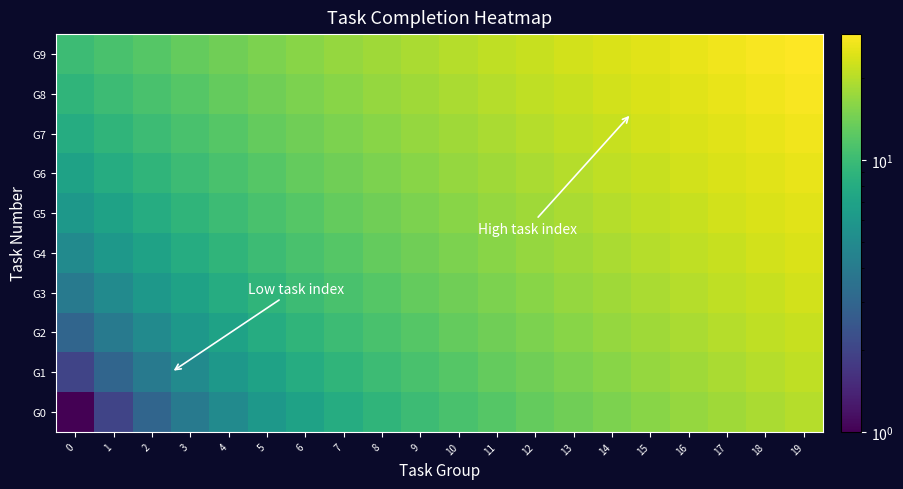

Reading right to left, extract all data points from this chart.

G0: 19=20	18=19	17=18	16=17	15=16	14=15	13=14	12=13	11=12	10=11	9=10	8=9	7=8	6=7	5=6	4=5	3=4	2=3	1=2	0=1
G1: 19=21	18=20	17=19	16=18	15=17	14=16	13=15	12=14	11=13	10=12	9=11	8=10	7=9	6=8	5=7	4=6	3=5	2=4	1=3	0=2
G2: 19=22	18=21	17=20	16=19	15=18	14=17	13=16	12=15	11=14	10=13	9=12	8=11	7=10	6=9	5=8	4=7	3=6	2=5	1=4	0=3
G3: 19=23	18=22	17=21	16=20	15=19	14=18	13=17	12=16	11=15	10=14	9=13	8=12	7=11	6=10	5=9	4=8	3=7	2=6	1=5	0=4
G4: 19=24	18=23	17=22	16=21	15=20	14=19	13=18	12=17	11=16	10=15	9=14	8=13	7=12	6=11	5=10	4=9	3=8	2=7	1=6	0=5
G5: 19=25	18=24	17=23	16=22	15=21	14=20	13=19	12=18	11=17	10=16	9=15	8=14	7=13	6=12	5=11	4=10	3=9	2=8	1=7	0=6
G6: 19=26	18=25	17=24	16=23	15=22	14=21	13=20	12=19	11=18	10=17	9=16	8=15	7=14	6=13	5=12	4=11	3=10	2=9	1=8	0=7
G7: 19=27	18=26	17=25	16=24	15=23	14=22	13=21	12=20	11=19	10=18	9=17	8=16	7=15	6=14	5=13	4=12	3=11	2=10	1=9	0=8
G8: 19=28	18=27	17=26	16=25	15=24	14=23	13=22	12=21	11=20	10=19	9=18	8=17	7=16	6=15	5=14	4=13	3=12	2=11	1=10	0=9
G9: 19=29	18=28	17=27	16=26	15=25	14=24	13=23	12=22	11=21	10=20	9=19	8=18	7=17	6=16	5=15	4=14	3=13	2=12	1=11	0=10